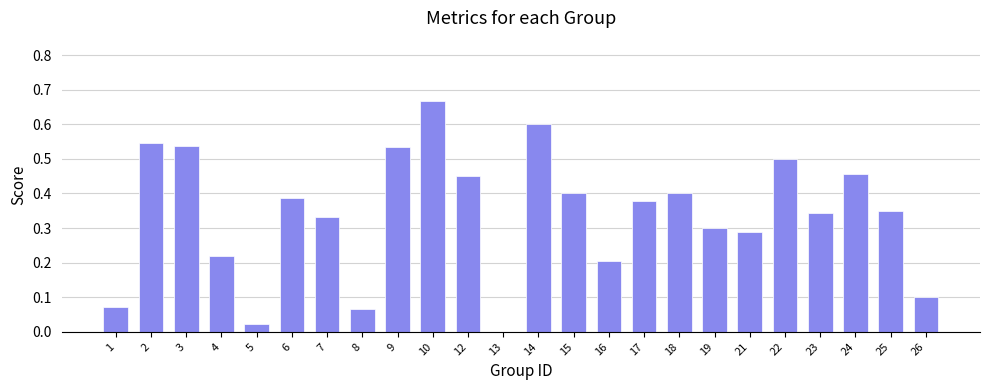

The value at 26 is 0.1. True or false?

True